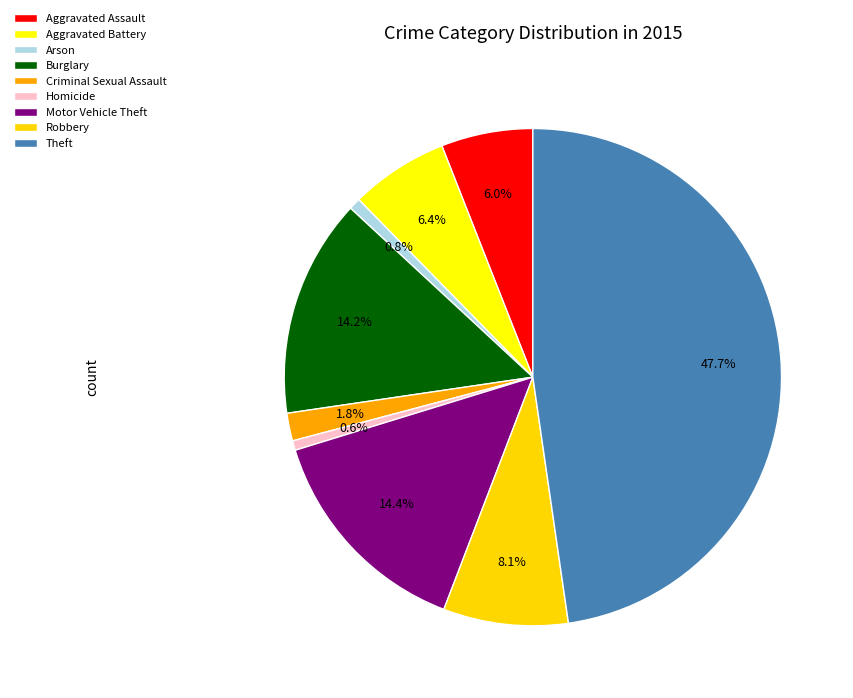

To the nearest percent, what is the average slice percentage?

11%